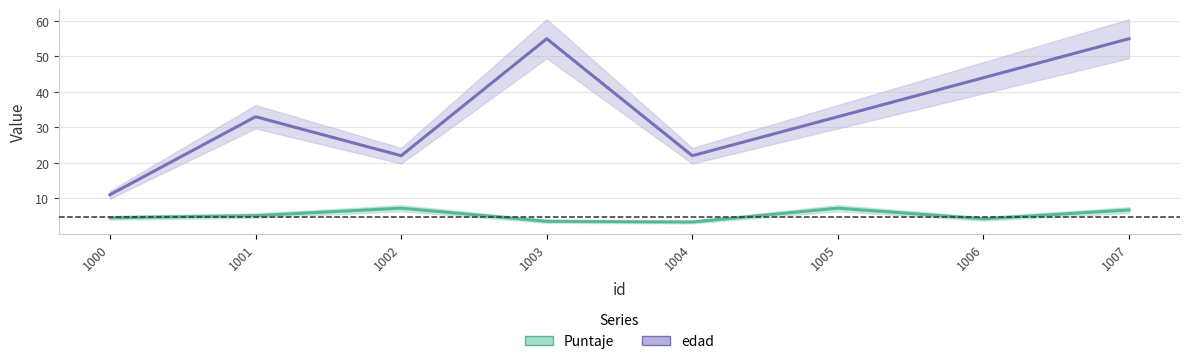

Which series has the largest range (max minus min)?

edad